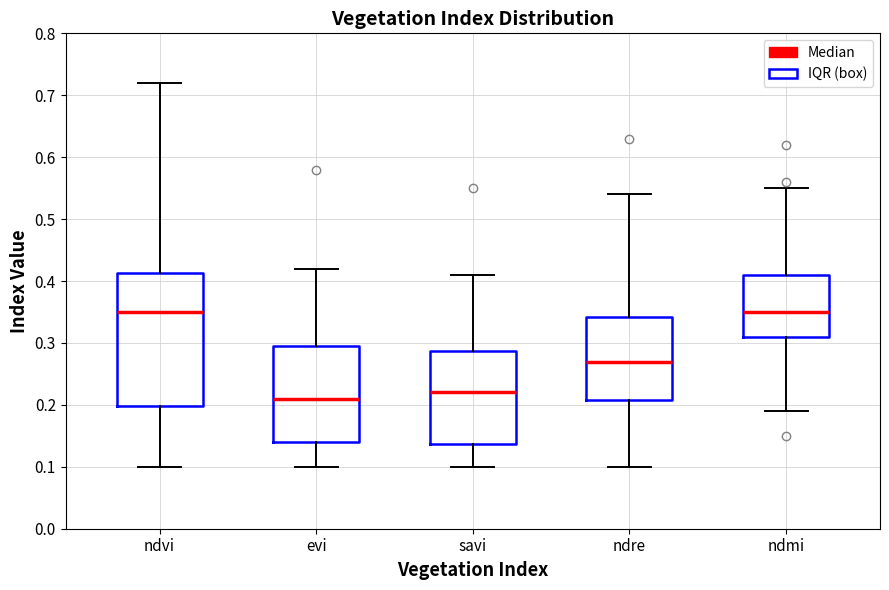

Reading left to right, transcribe this box plot: for each box, give where its median line is, the range the box spans, and where its two whiskers end, as read against the y-axis. The values are not printed on the chart, so give them approximately, as read against the axis.

ndvi: median 0.35, box 0.20 to 0.41, whiskers 0.10 to 0.72
evi: median 0.21, box 0.14 to 0.30, whiskers 0.10 to 0.42
savi: median 0.22, box 0.14 to 0.29, whiskers 0.10 to 0.41
ndre: median 0.27, box 0.21 to 0.34, whiskers 0.10 to 0.54
ndmi: median 0.35, box 0.31 to 0.41, whiskers 0.19 to 0.55